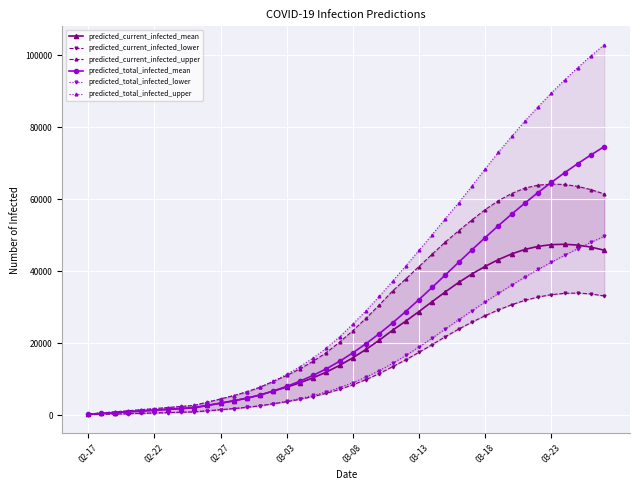

Which series has the widest spread of values?

predicted_total_infected_upper